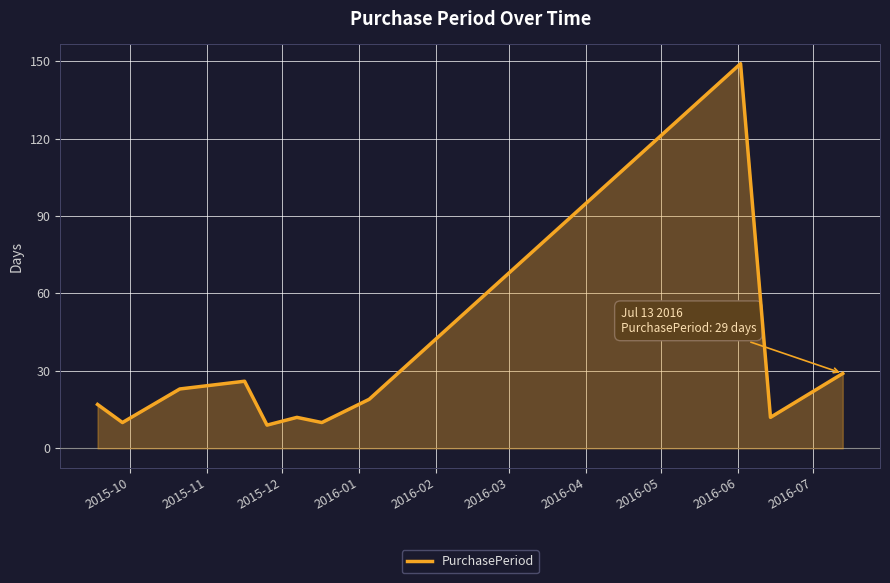

What is the maximum value shown in the chart?

149